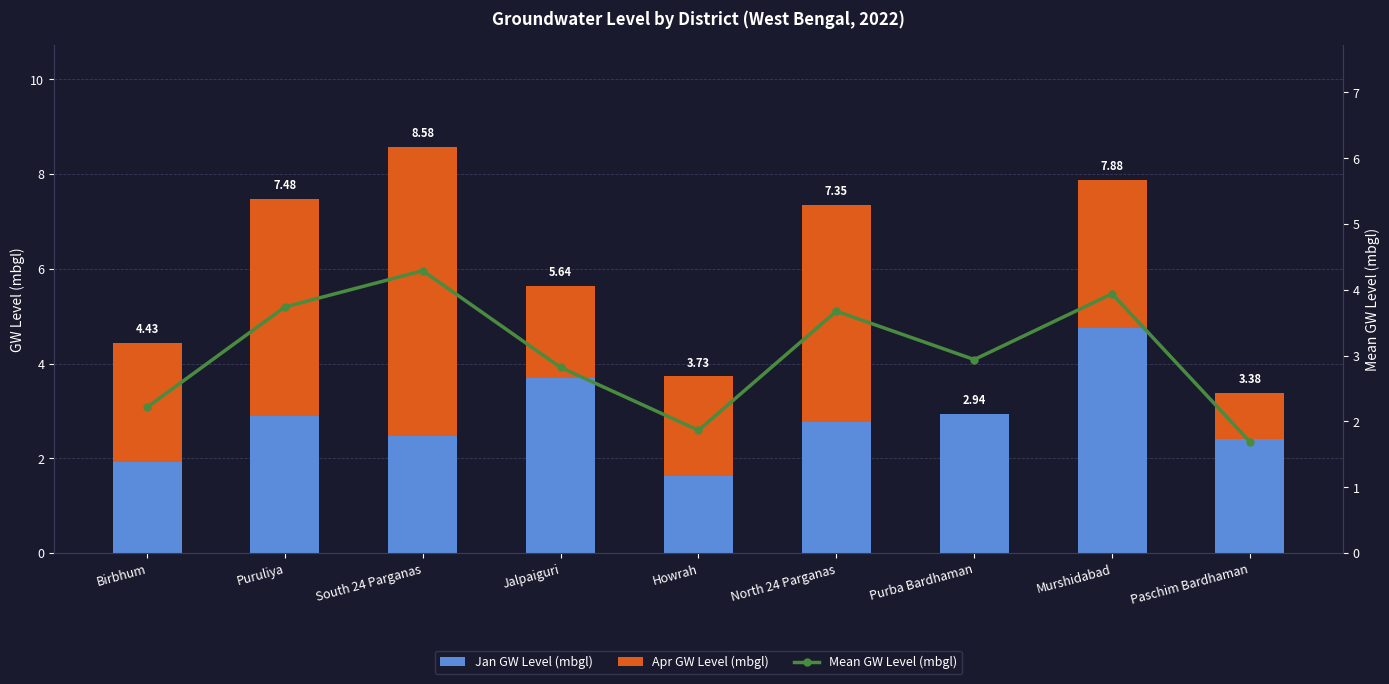

What position from the right is Jalpaiguri?

6